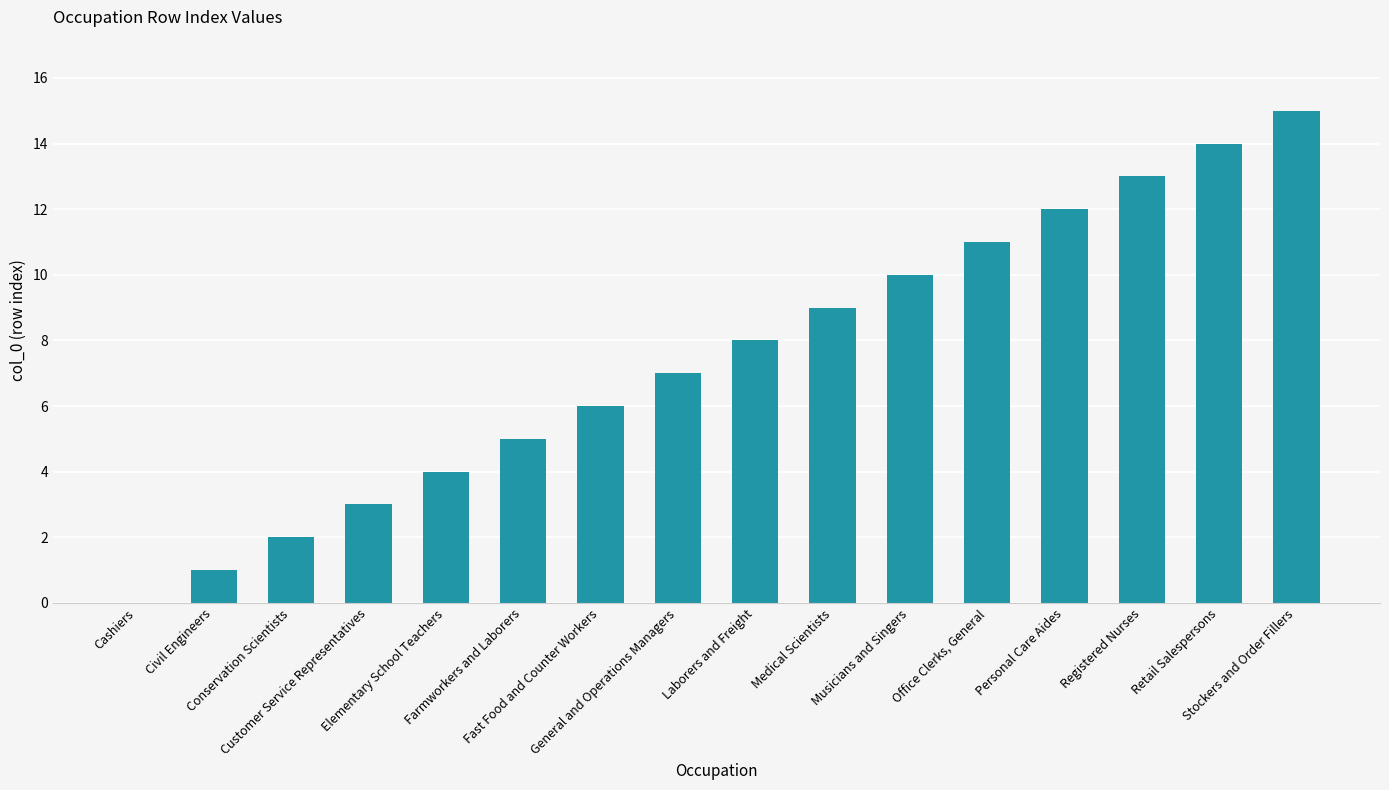

Reading left to right, what are all the values shown in this chart?

0	1	2	3	4	5	6	7	8	9	10	11	12	13	14	15